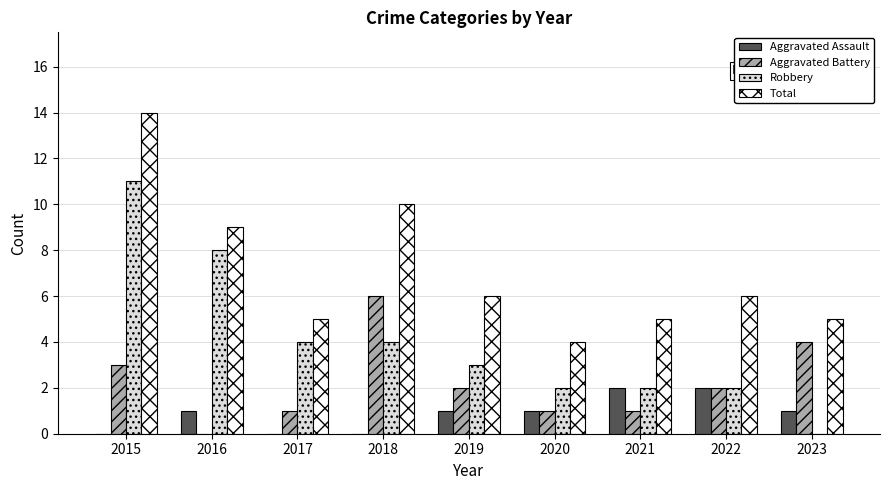

What is the sum of the Robbery values at 2021 and 2023?

2